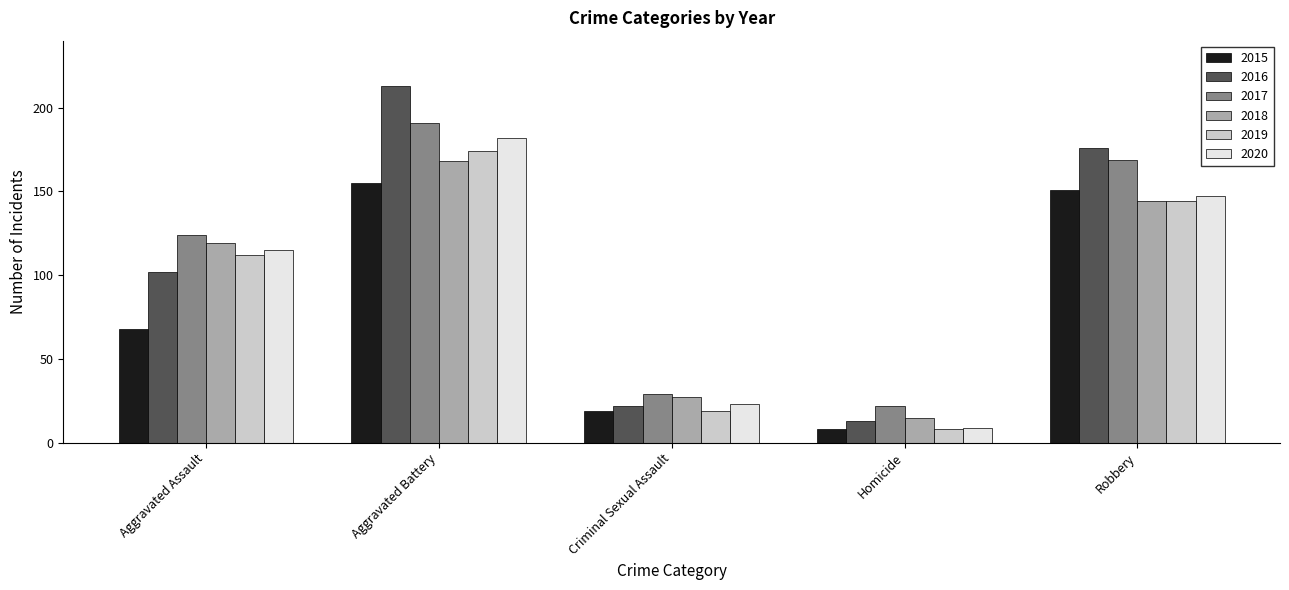

Reading left to right, what are all the values shown in this chart?

2015: Aggravated Assault=68	Aggravated Battery=155	Criminal Sexual Assault=19	Homicide=8	Robbery=151
2016: Aggravated Assault=102	Aggravated Battery=213	Criminal Sexual Assault=22	Homicide=13	Robbery=176
2017: Aggravated Assault=124	Aggravated Battery=191	Criminal Sexual Assault=29	Homicide=22	Robbery=169
2018: Aggravated Assault=119	Aggravated Battery=168	Criminal Sexual Assault=27	Homicide=15	Robbery=144
2019: Aggravated Assault=112	Aggravated Battery=174	Criminal Sexual Assault=19	Homicide=8	Robbery=144
2020: Aggravated Assault=115	Aggravated Battery=182	Criminal Sexual Assault=23	Homicide=9	Robbery=147